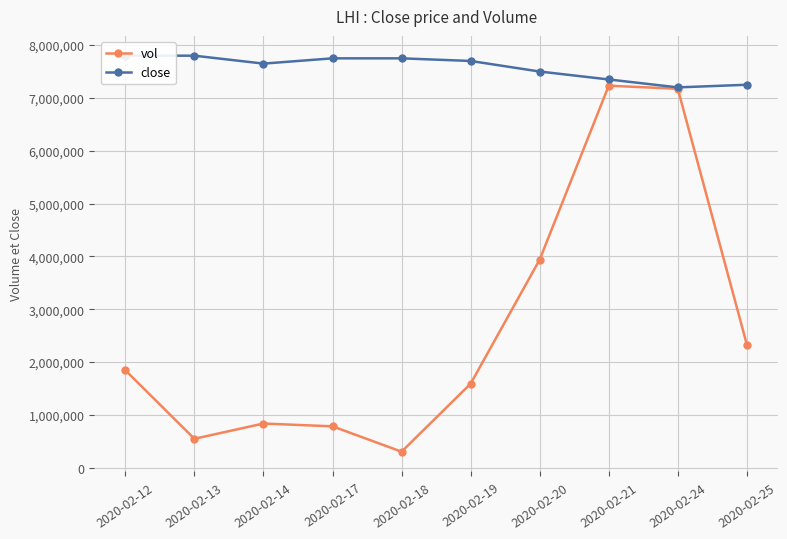

True or false: close and vol intersect in this chart.

False